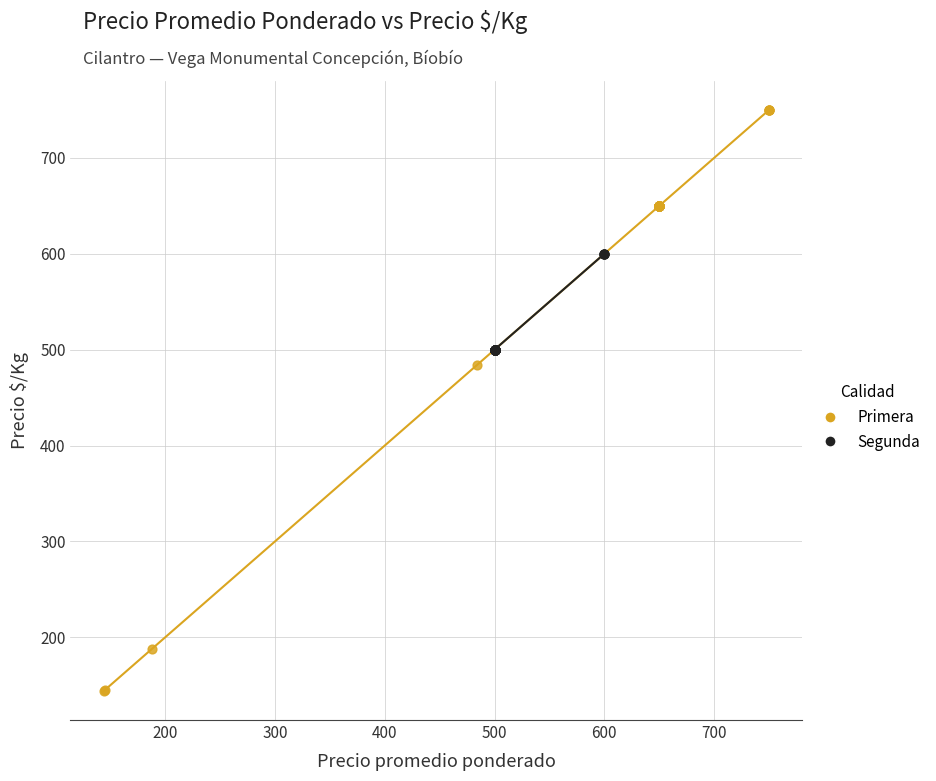

Which series reaches the minimum Y coordinate?

Primera